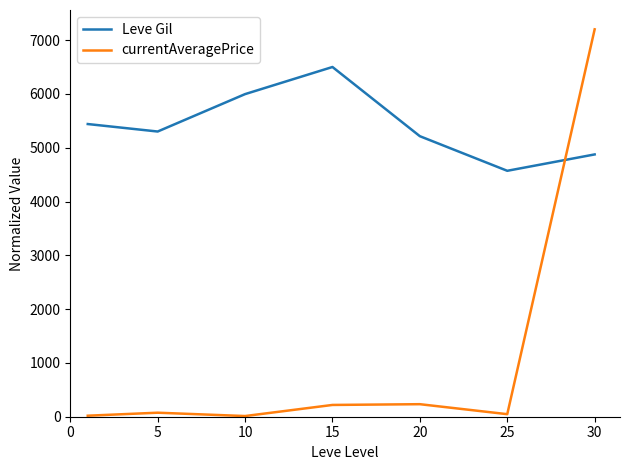

True or false: Leve Gil and currentAveragePrice intersect in this chart.

True